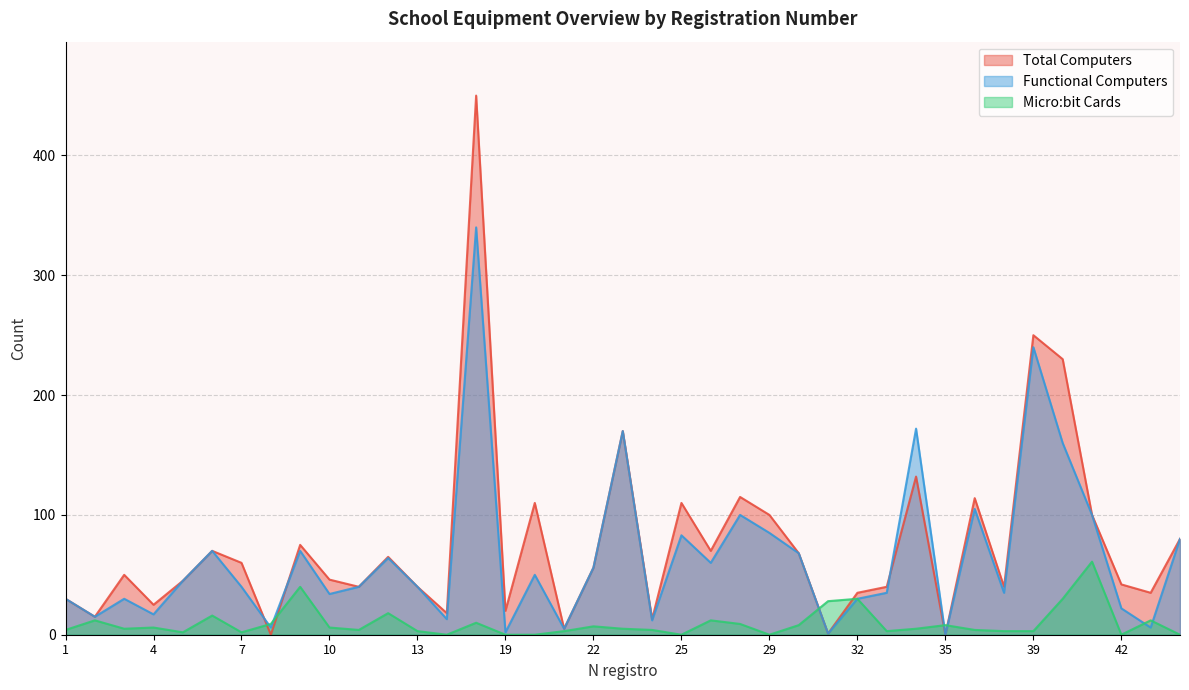

Reading right to left, list all the values displayed in this chart.

Total Computers: 80	35	42	100	230	250	40	114	0	132	40	35	1	68	100	115	70	110	13	170	56	5	110	20	450	18	40	65	40	46	75	0	60	70	45	25	50	15	30
Functional Computers: 80	6	22	100	160	240	35	105	0	172	35	30	1	68	85	100	60	83	12	170	56	5	50	2	340	13	40	64	40	34	70	6	40	70	45	17	30	15	30
Micro:bit Cards: 0	12	0	61	30	3	3	4	8	5	3	30	28	8	0	9	12	0	4	5	7	3	0	0	10	0	3	18	4	6	40	9	2	16	2	6	5	12	4